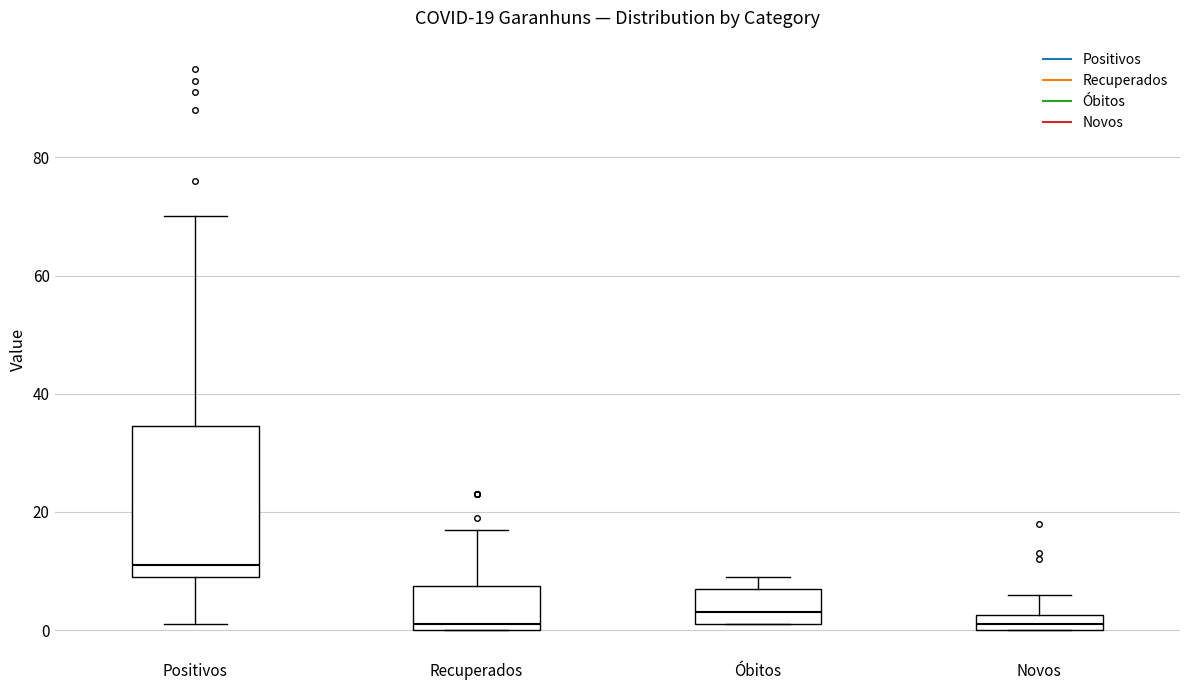

Which box has the highest median line?

Positivos